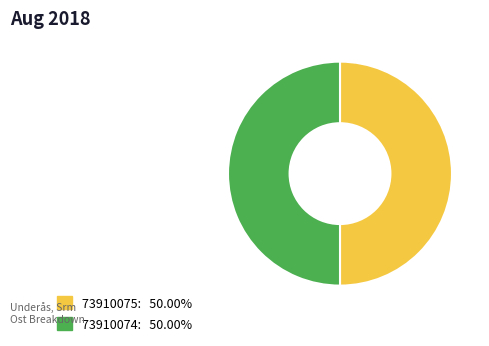

The 73910074 slice represents 39% of the pie. True or false?

False